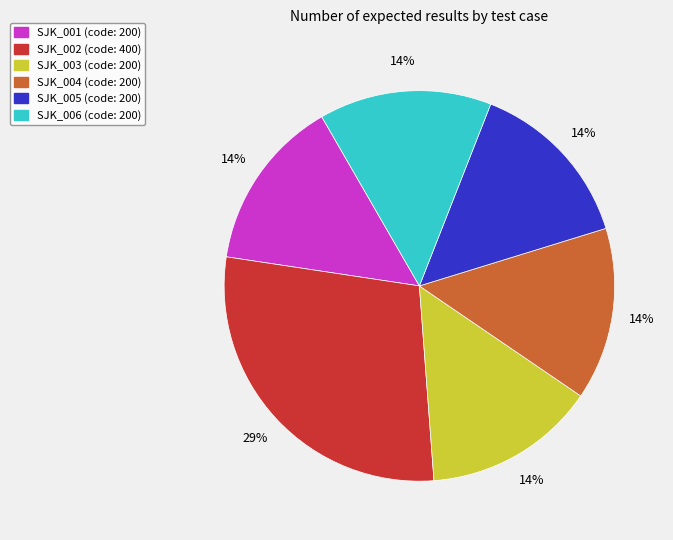

Is the sum of SJK_001 (code: 200) and SJK_006 (code: 200) greater than half?

No